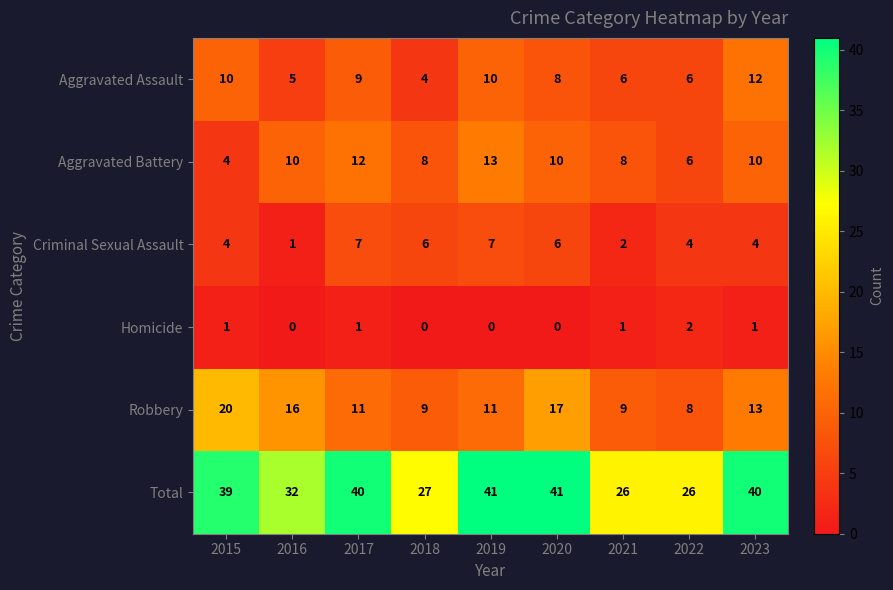

Is it true that Robbery equals 14 at 2022?

False